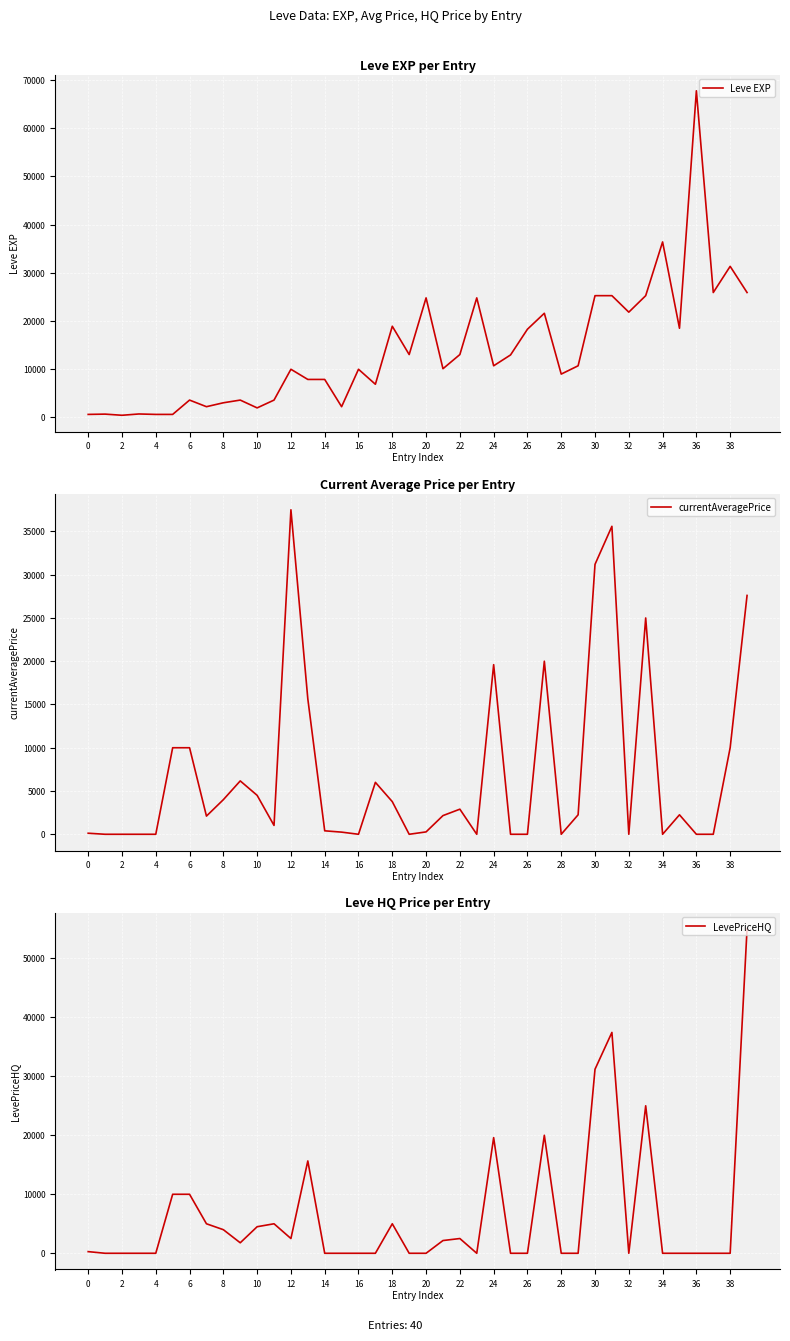

Is the value of currentAveragePrice at 14 greater than the value of LevePriceHQ at 18?

No